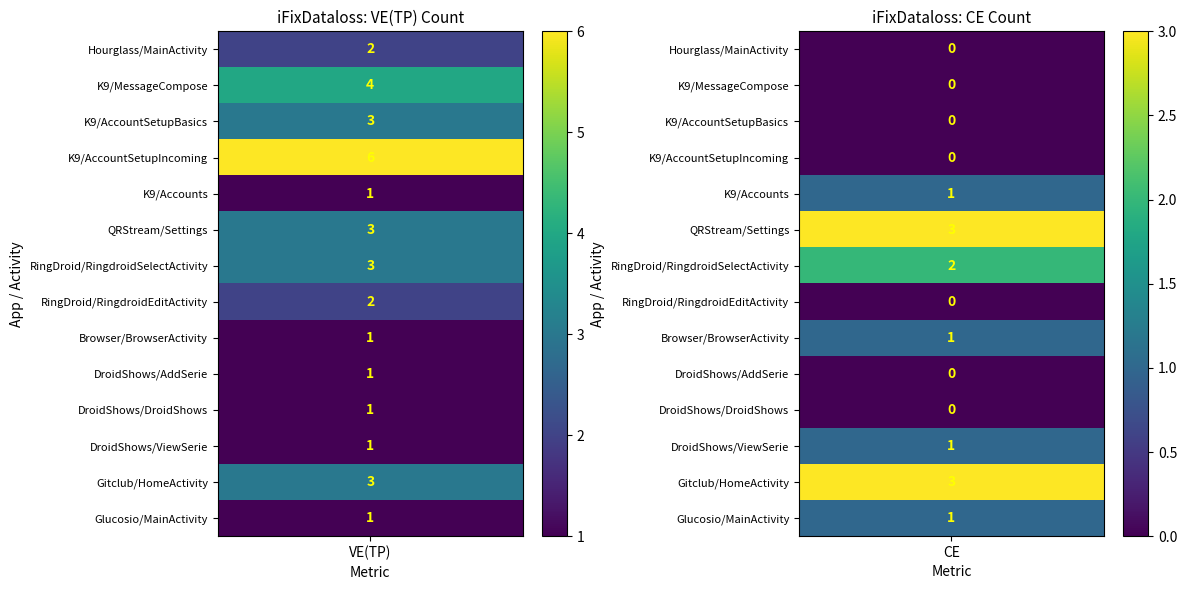

Reading left to right, transcribe all the data shown in this chart.

Hourglass/MainActivity: 2	0
K9/MessageCompose: 4	0
K9/AccountSetupBasics: 3	0
K9/AccountSetupIncoming: 6	0
K9/Accounts: 1	1
QRStream/Settings: 3	3
RingDroid/RingdroidSelectActivity: 3	2
RingDroid/RingdroidEditActivity: 2	0
Browser/BrowserActivity: 1	1
DroidShows/AddSerie: 1	0
DroidShows/DroidShows: 1	0
DroidShows/ViewSerie: 1	1
Gitclub/HomeActivity: 3	3
Glucosio/MainActivity: 1	1